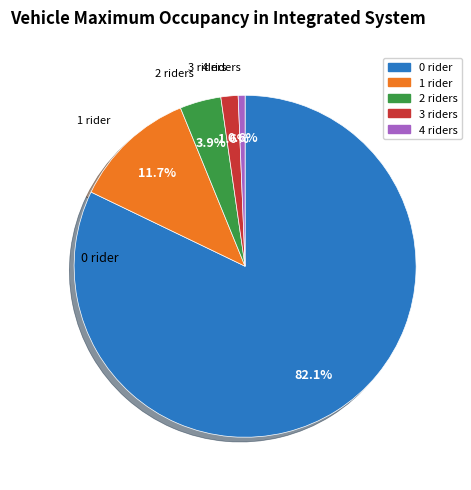

How many segments does this pie chart have?

5